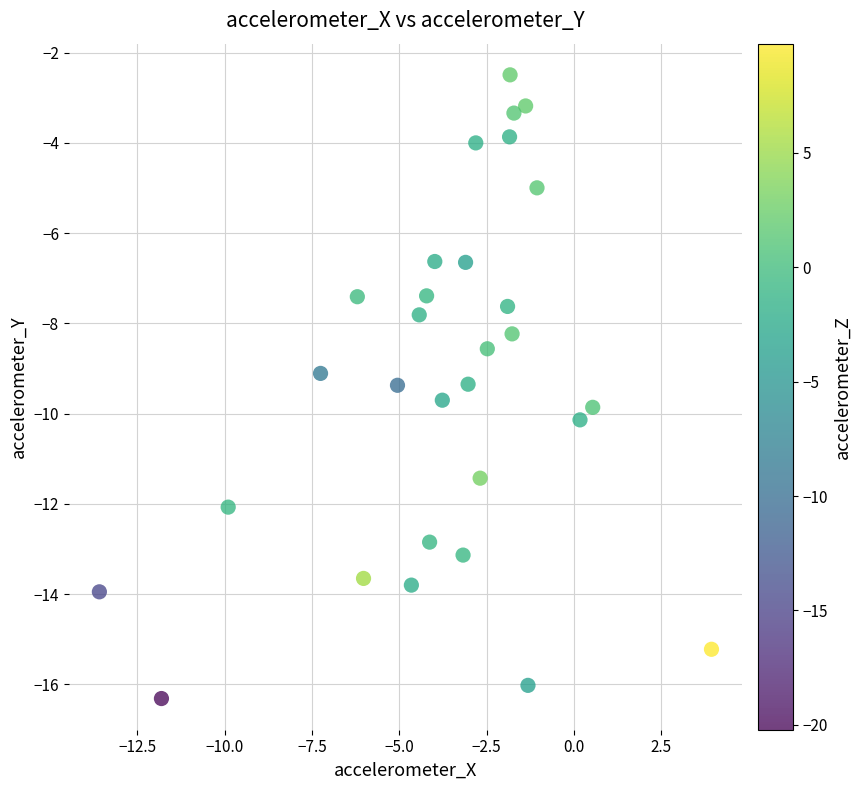

What is the range of Y values (max minus min)?

13.8